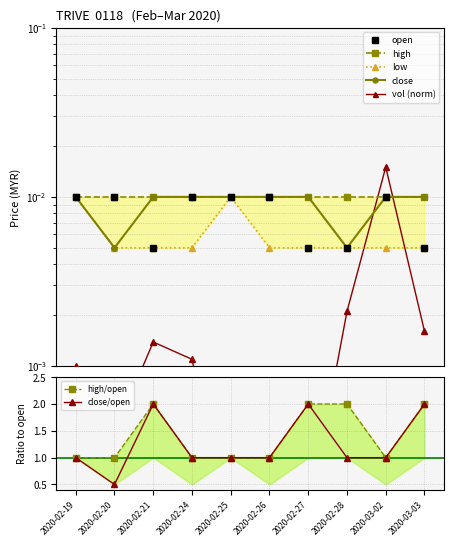

At which category does the chart reach its peak across all series?

2020-03-02